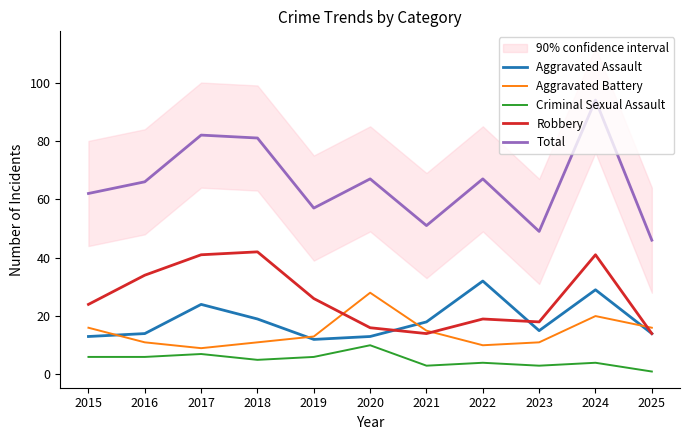

True or false: Aggravated Assault has a value of 29 at 2024.

True